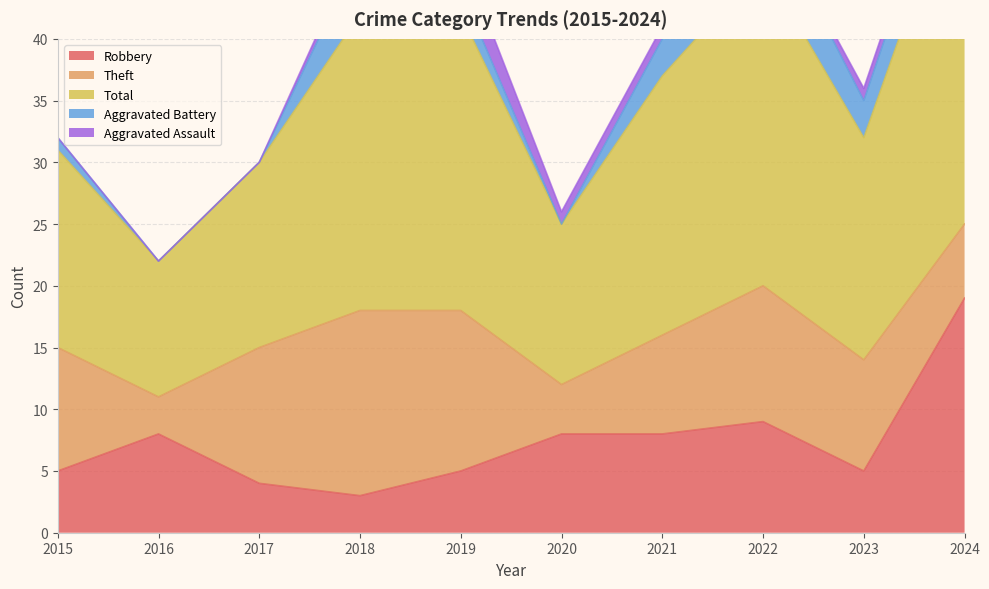

Which has a higher value, 2022 or 2019?

2022